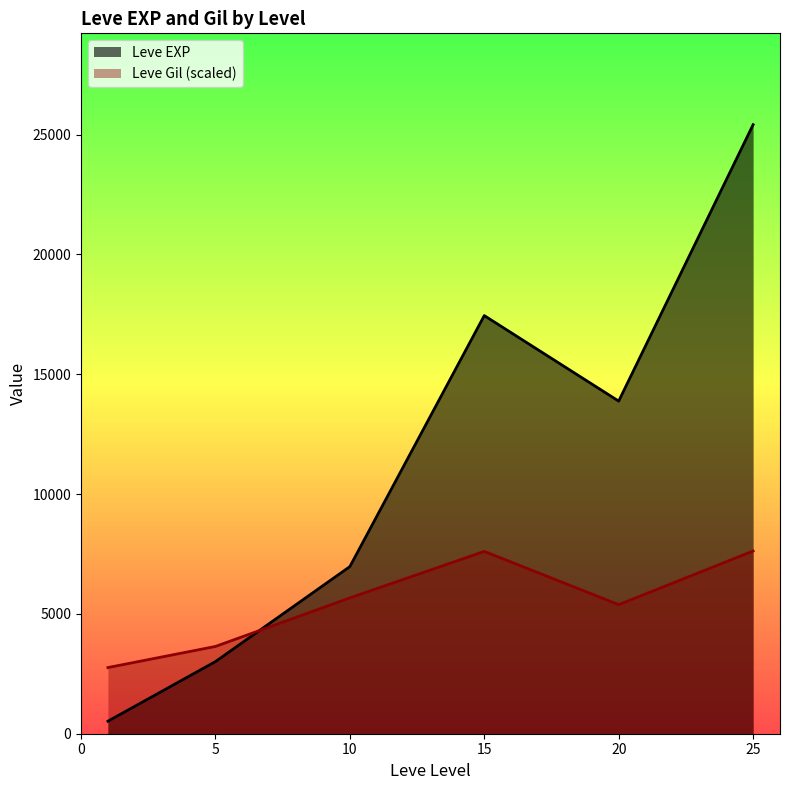

Is it true that Leve Gil equals 116 at 1?

True